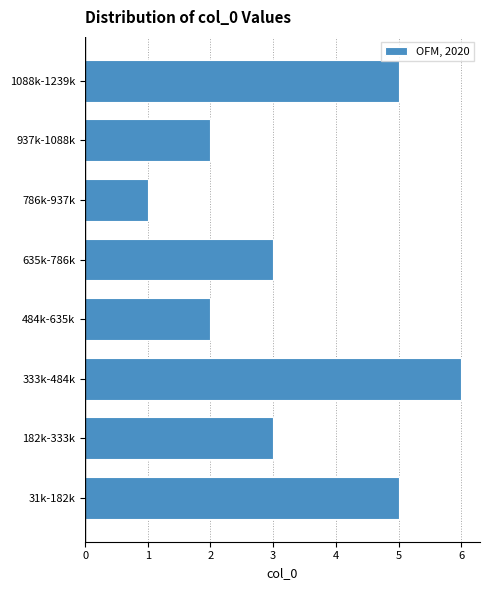

Reading bottom to top, what are all the values shown in this chart?

31k-182k=5	182k-333k=3	333k-484k=6	484k-635k=2	635k-786k=3	786k-937k=1	937k-1088k=2	1088k-1239k=5